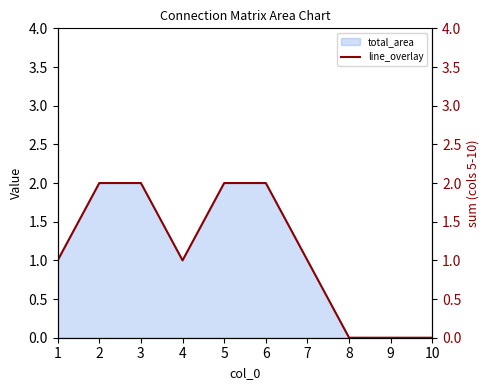

Does the chart display data point markers on the line(s)?

No